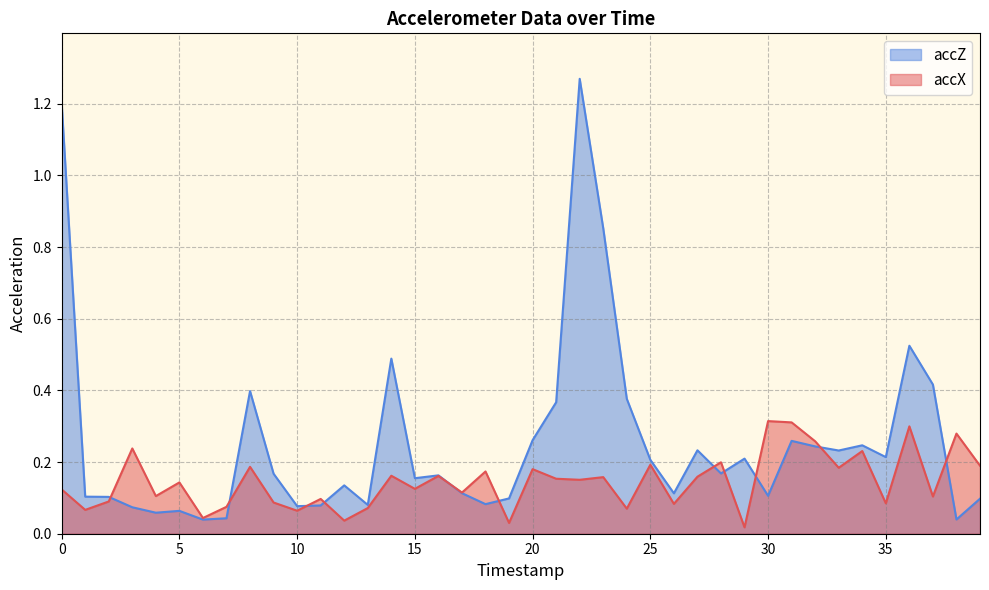

Reading right to left, extract all data points from this chart.

accX: 0.2	0.3	0.1	0.3	0.1	0.2	0.2	0.3	0.3	0.3	0.0	0.2	0.2	0.1	0.2	0.1	0.2	0.2	0.2	0.2	0.0	0.2	0.1	0.2	0.1	0.2	0.1	0.0	0.1	0.1	0.1	0.2	0.1	0.0	0.1	0.1	0.2	0.1	0.1	0.1
accZ: 0.1	0.0	0.4	0.5	0.2	0.2	0.2	0.2	0.3	0.1	0.2	0.2	0.2	0.1	0.2	0.4	0.9	1.3	0.4	0.3	0.1	0.1	0.1	0.2	0.2	0.5	0.1	0.1	0.1	0.1	0.2	0.4	0.0	0.0	0.1	0.1	0.1	0.1	0.1	1.2